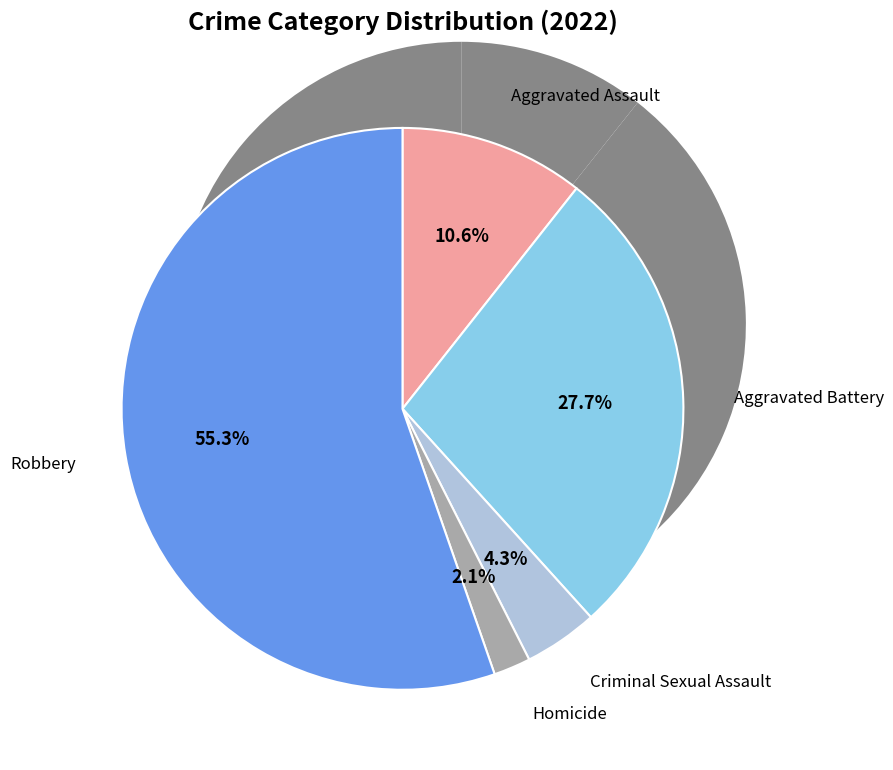

To the nearest percent, what is the difference between the largest and smallest slice percentages?

53%